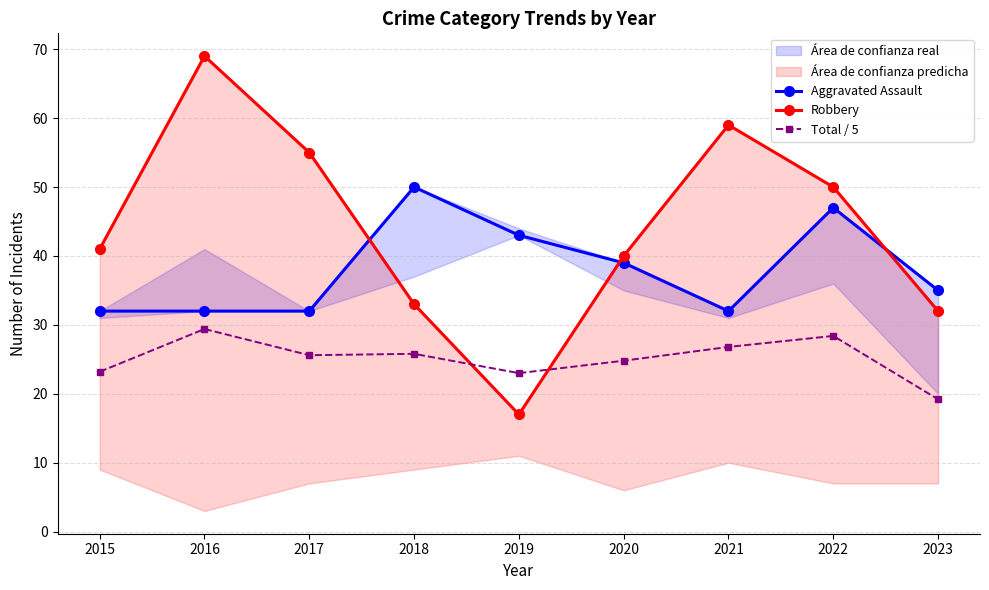

Which category has the highest value in the Robbery series?

2016